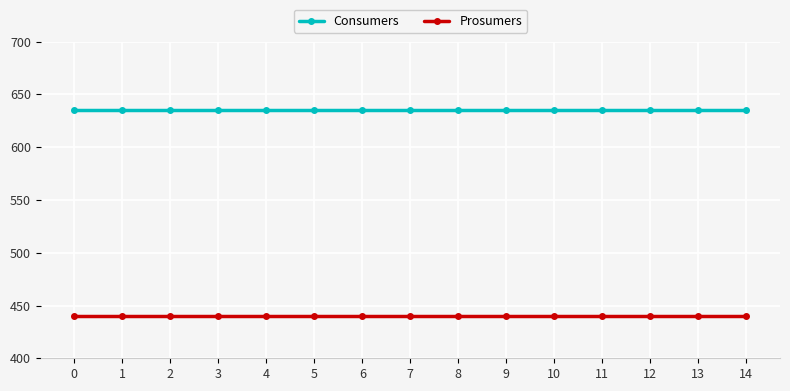

Reading right to left, transcribe all the data shown in this chart.

Consumers: 635	635	635	635	635	635	635	635	635	635	635	635	635	635	635
Prosumers: 440	440	440	440	440	440	440	440	440	440	440	440	440	440	440